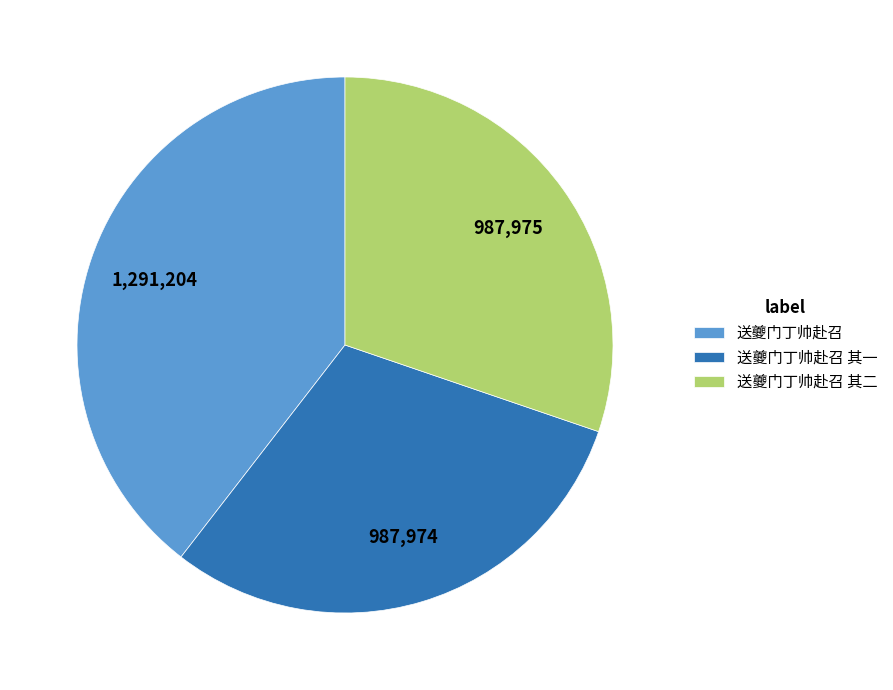

Is there any slice that represents more than half of the pie?

No